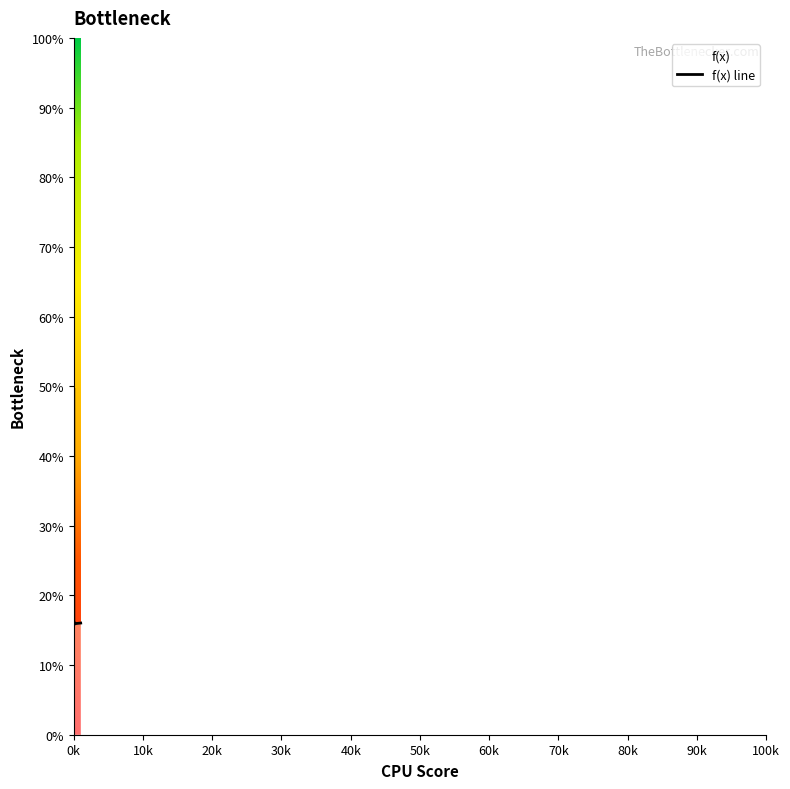

What is the sum of all values?

145.7